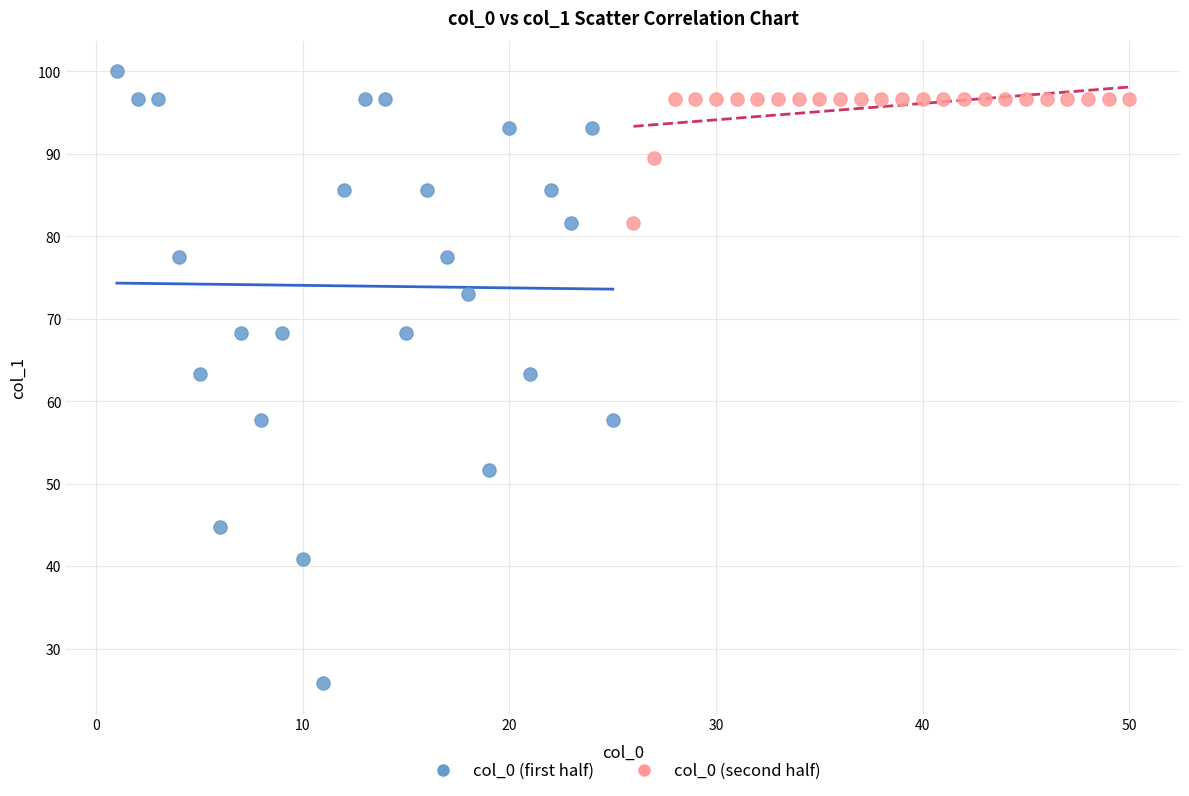

Which series reaches the minimum Y coordinate?

col_0 (first half)